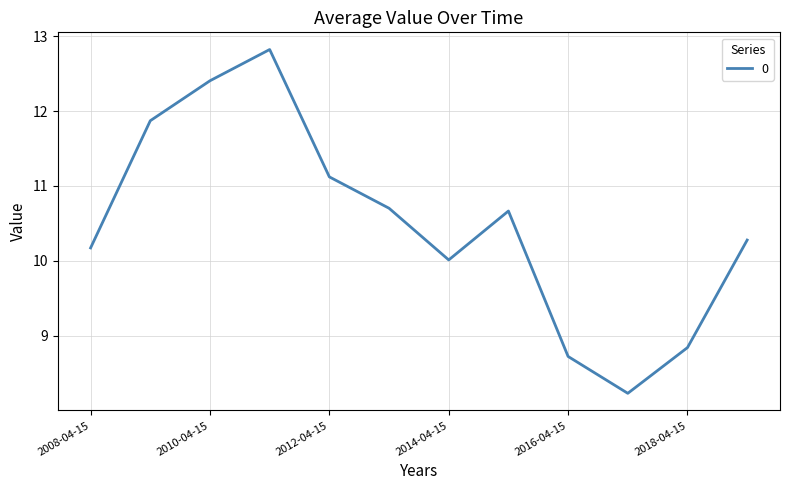

What is the minimum value shown in the chart?

8.2